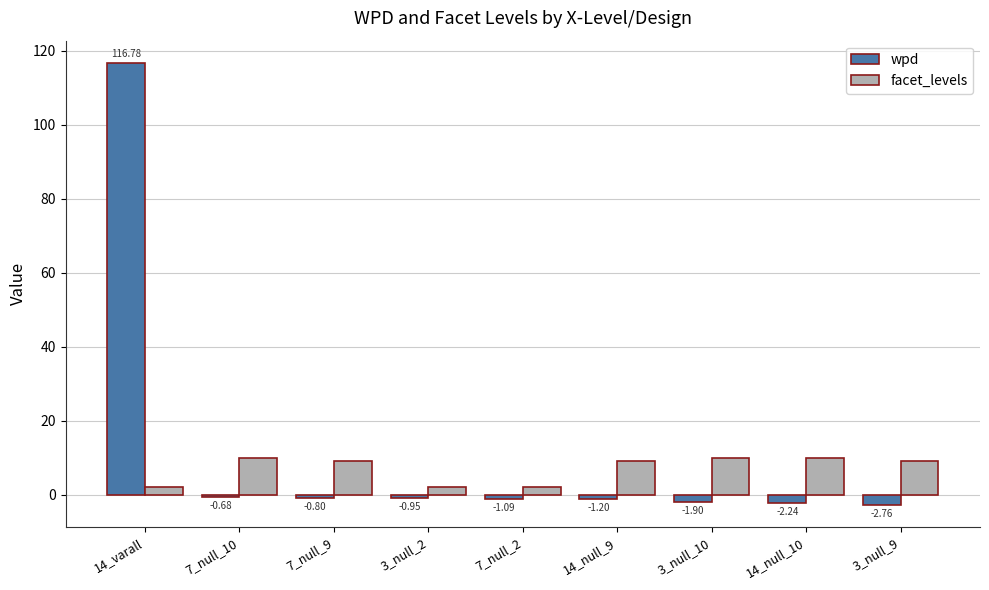

At 7_null_9, list the series in order from largest to smallest.

facet_levels, wpd